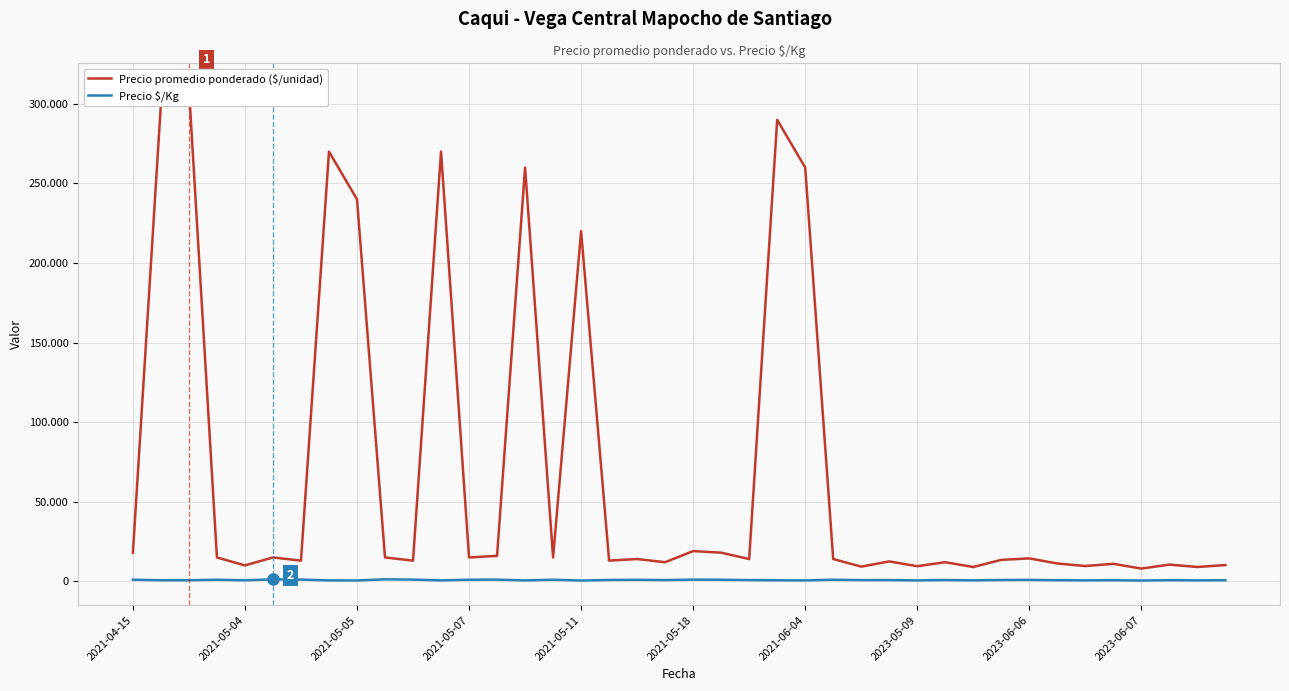

What are all the series names shown in the legend?

Precio promedio ponderado ($/unidad), Precio $/Kg